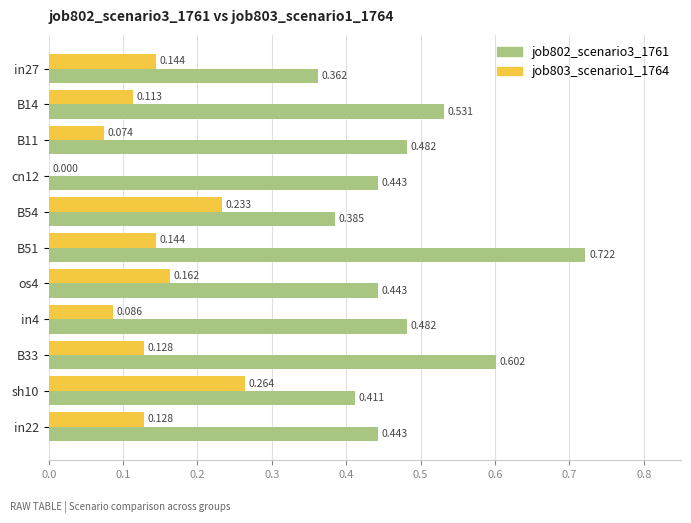

Is the value of job803_scenario1_1764 at B51 greater than the value of job802_scenario3_1761 at in4?

No